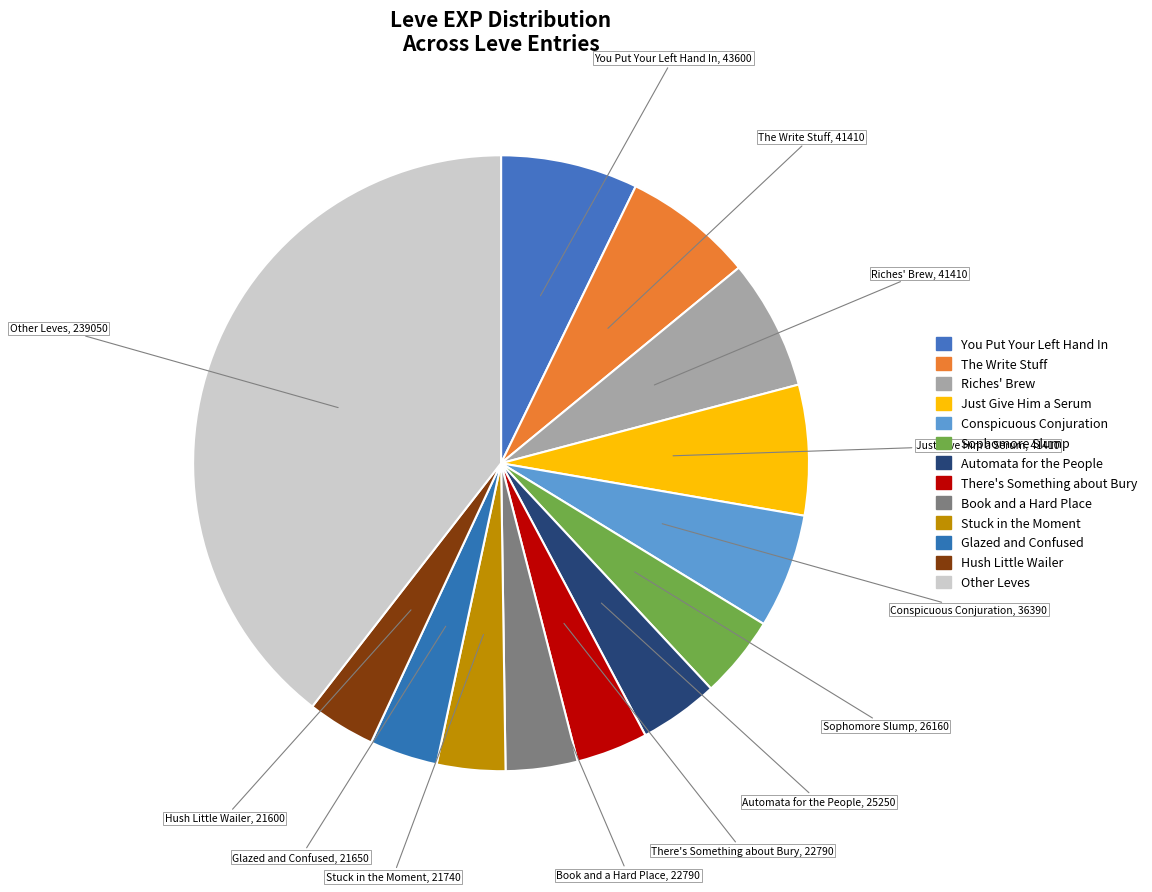

How many slices are in this pie chart?

13